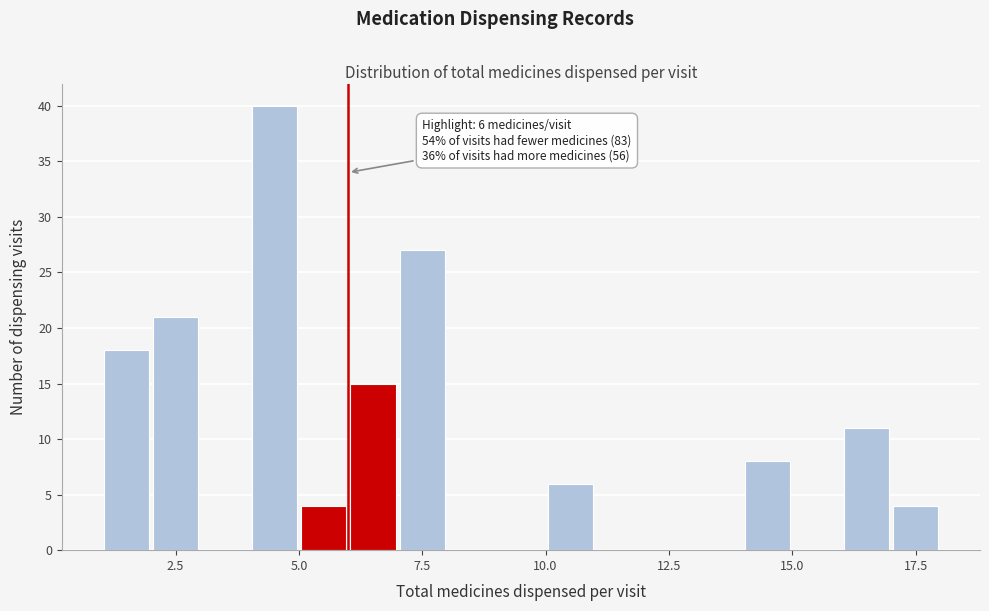

Read against the x-axis, roughly where is the centre of the tallest bar?

4.5